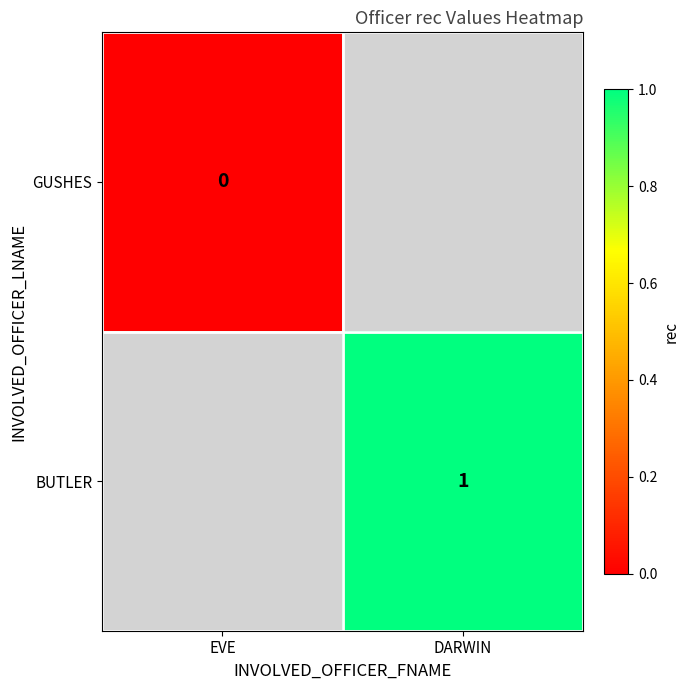

True or false: BUTLER has a value of 1 at DARWIN.

True